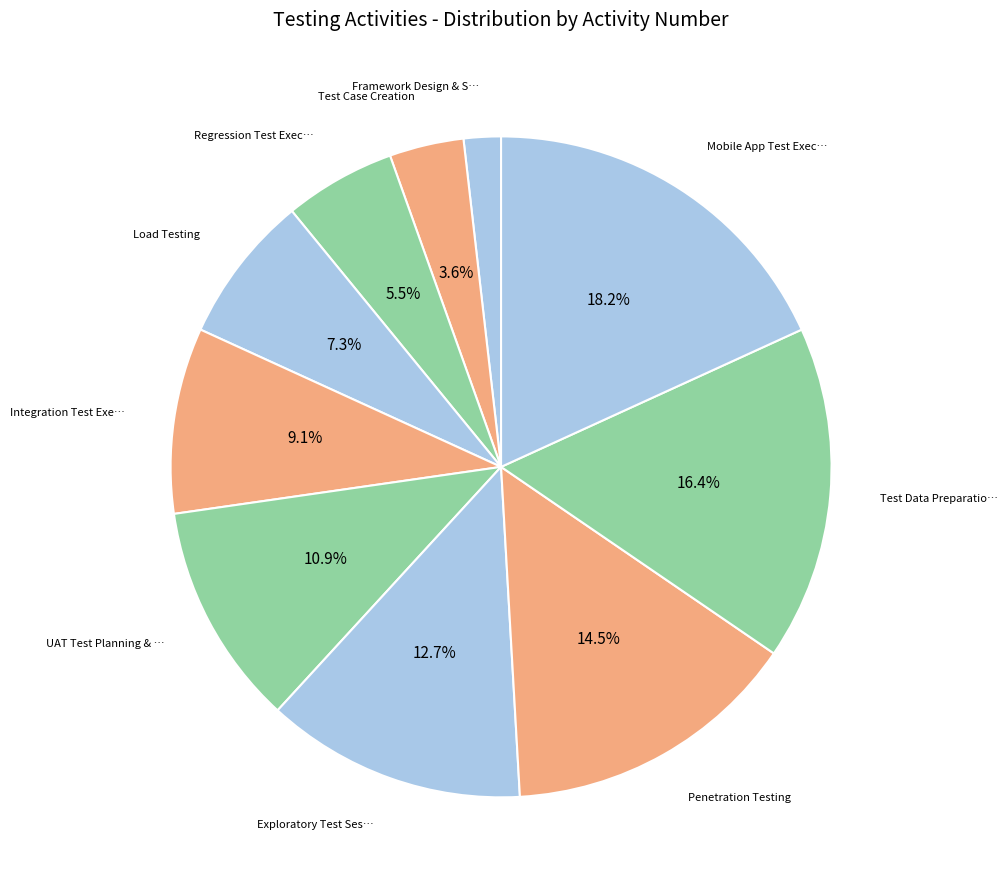

Rank the categories by value from highest to lowest.

Mobile App Test Execution, Test Data Preparation & Maintenance, Penetration Testing, Exploratory Test Sessions, UAT Test Planning & Execution, Integration Test Execution, Load Testing, Regression Test Execution, Test Case Creation, Framework Design & Setup